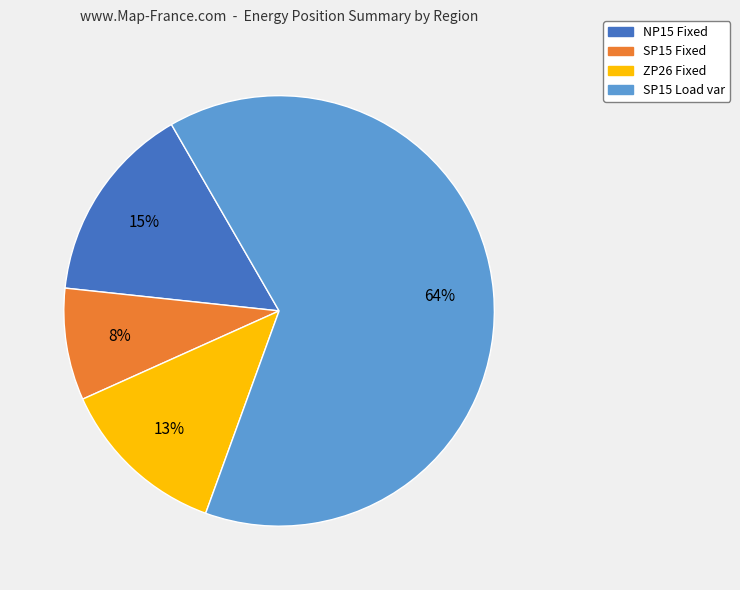

Do SP15 Fixed and ZP26 Fixed together represent more than half of the pie?

No